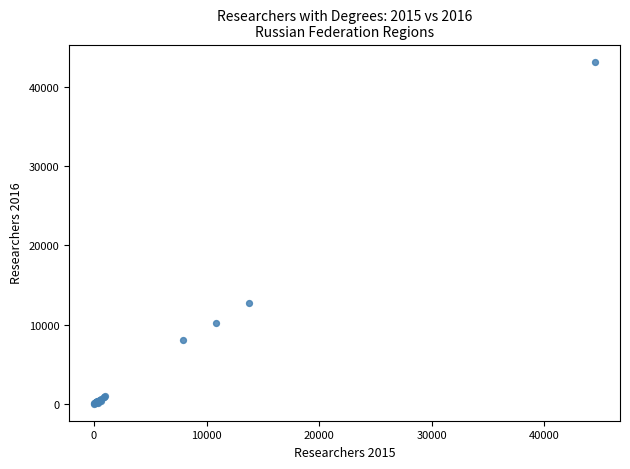

What Y value in the scatter plot is closest to 21620?

12784